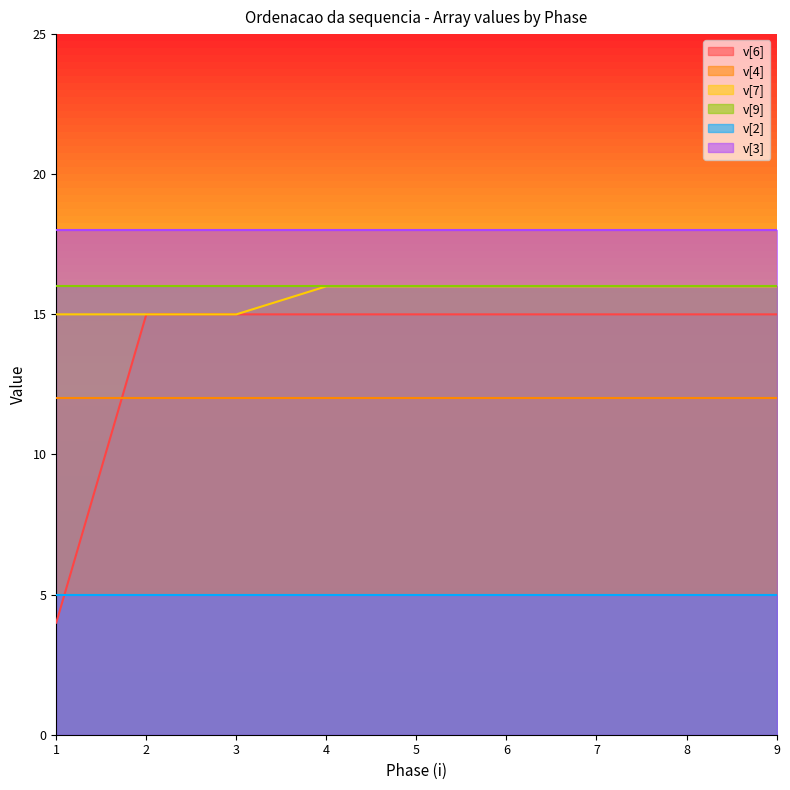

List the series in order of their peak value, lowest first.

v[2], v[4], v[6], v[7], v[9], v[3]